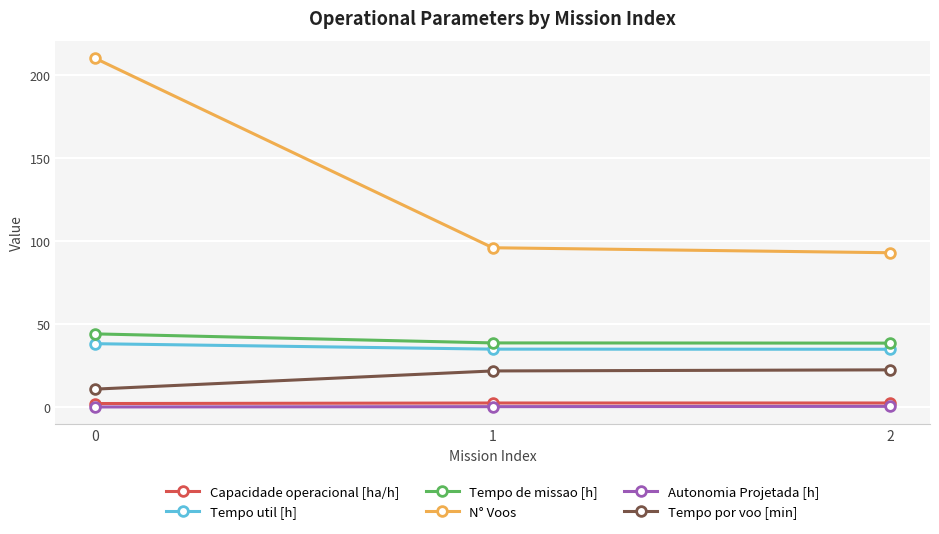

The Tempo por voo [min] series shows 10.9 at 0. True or false?

True